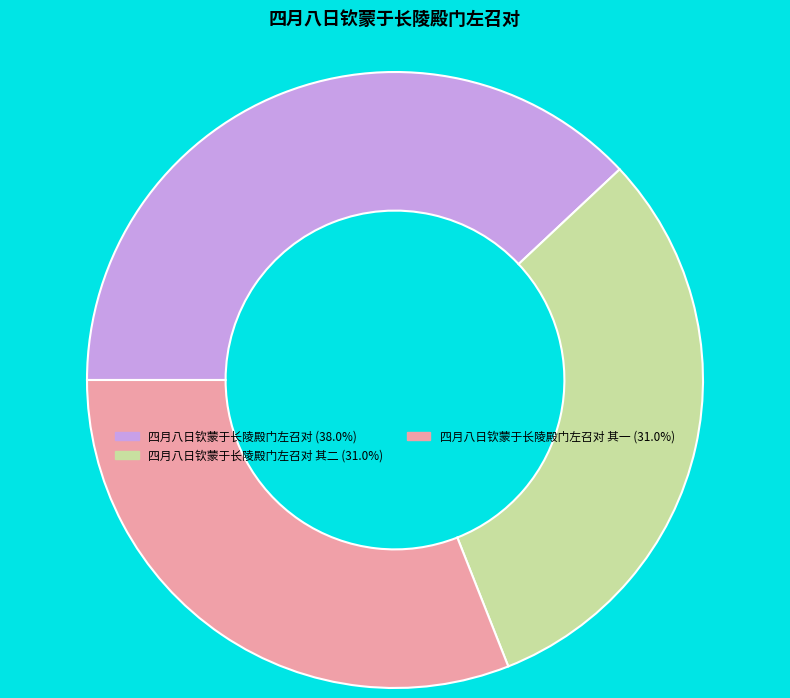

Is there any slice that represents more than half of the pie?

No